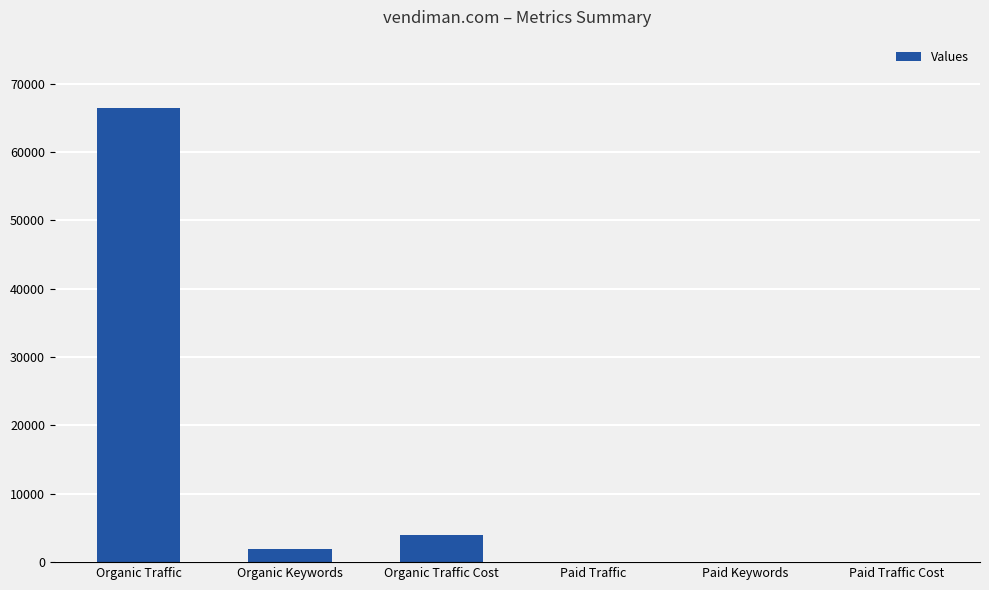

At which label is the value closest to 33231?

Organic Traffic Cost